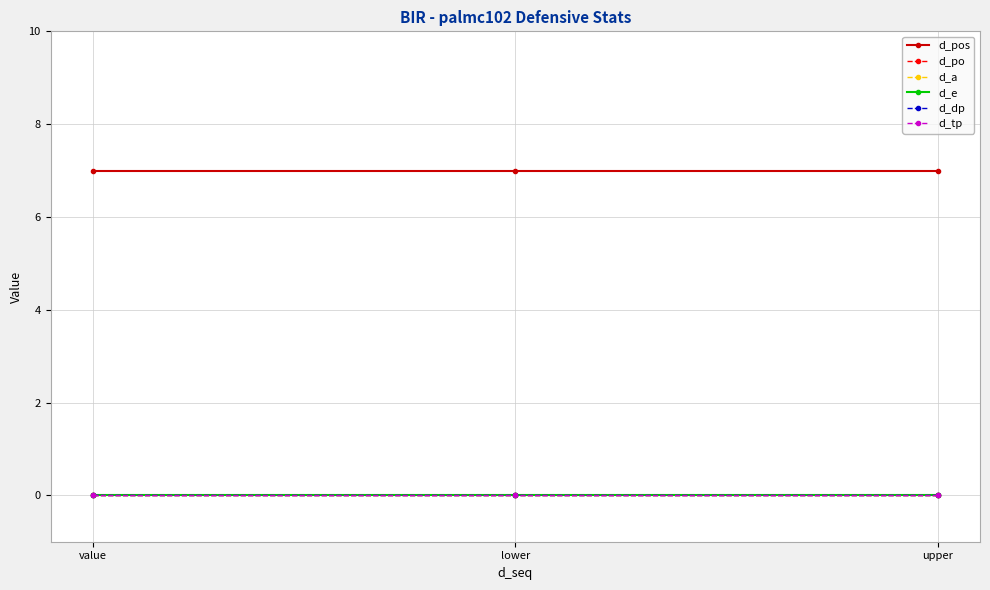

Reading left to right, transcribe all the data shown in this chart.

d_pos: value=7	lower=7	upper=7
d_po: value=0	lower=0	upper=0
d_a: value=0	lower=0	upper=0
d_e: value=0	lower=0	upper=0
d_dp: value=0	lower=0	upper=0
d_tp: value=0	lower=0	upper=0